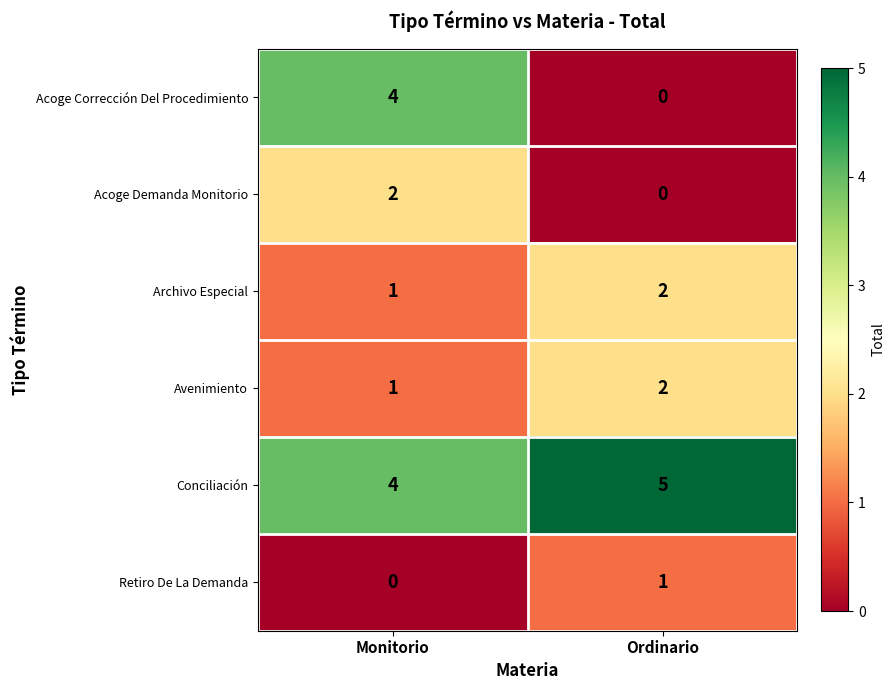

What is the sum of the Archivo Especial values at Ordinario and Monitorio?

3